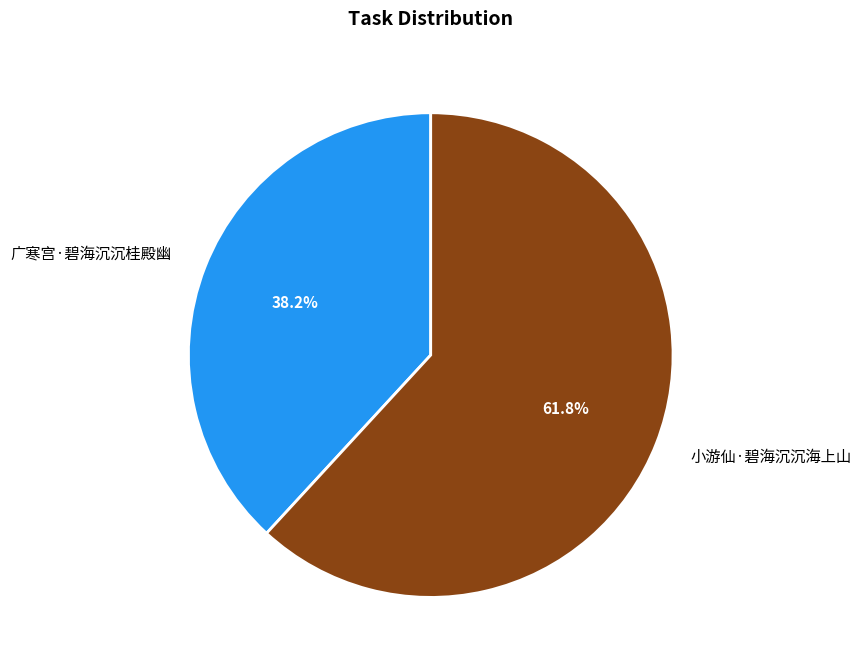

What is the largest slice in the pie chart?

小游仙·碧海沉沉海上山